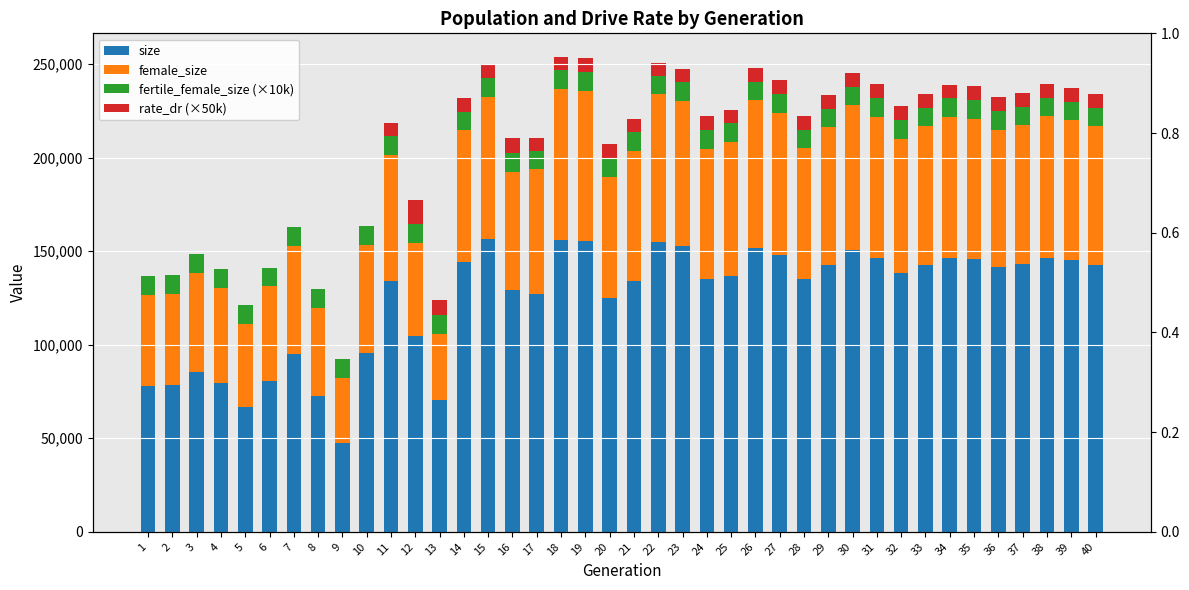

How many data points in rate_dr (×50k) are less than 7150?

20